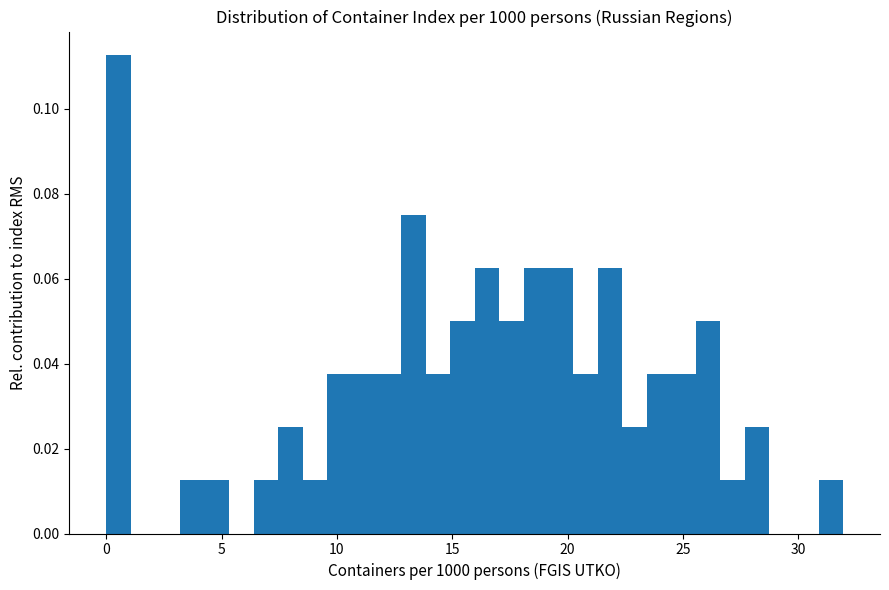

Around what value on the x-axis is the tallest bar? Give the approximate position of its centre, as read against the axis.

0.5